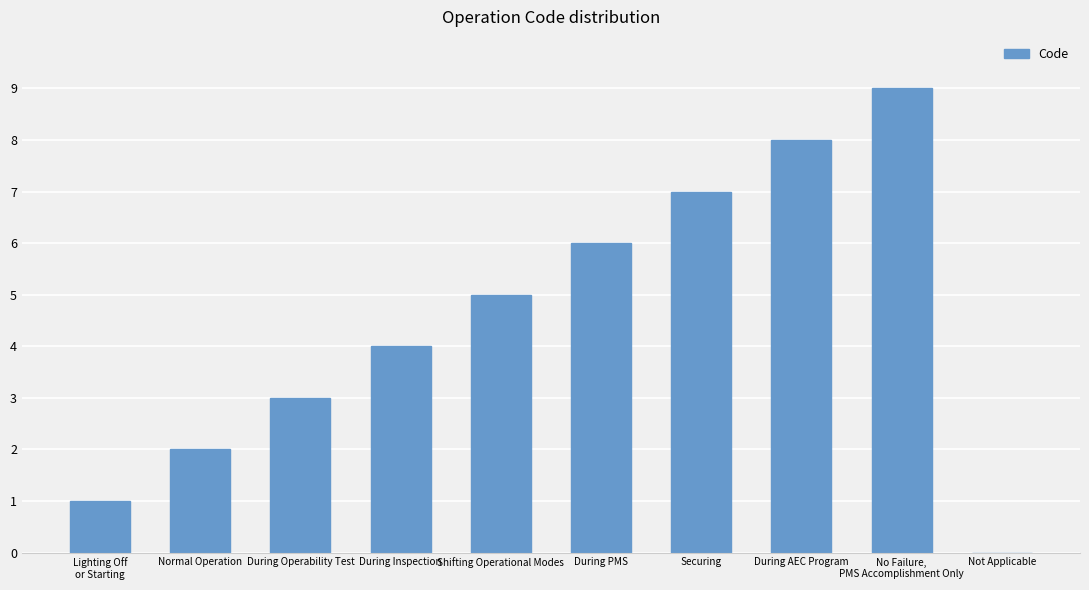

True or false: the data shows 2 at Normal Operation.

True